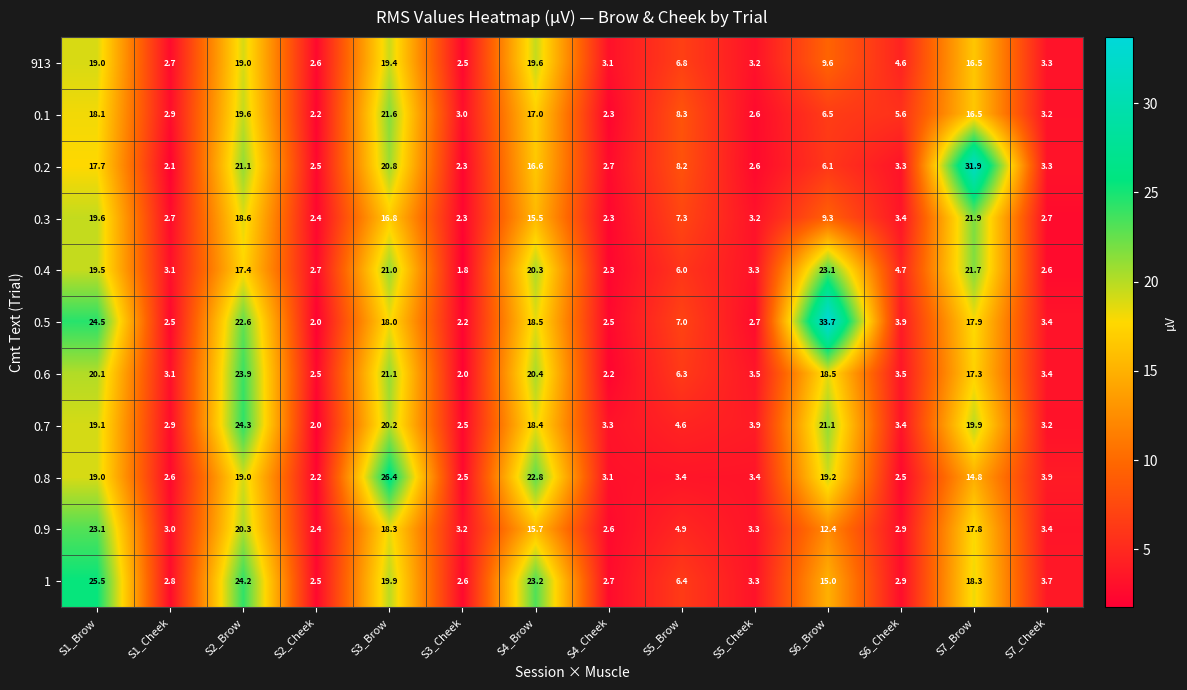

What is the maximum value shown in the chart?

33.7